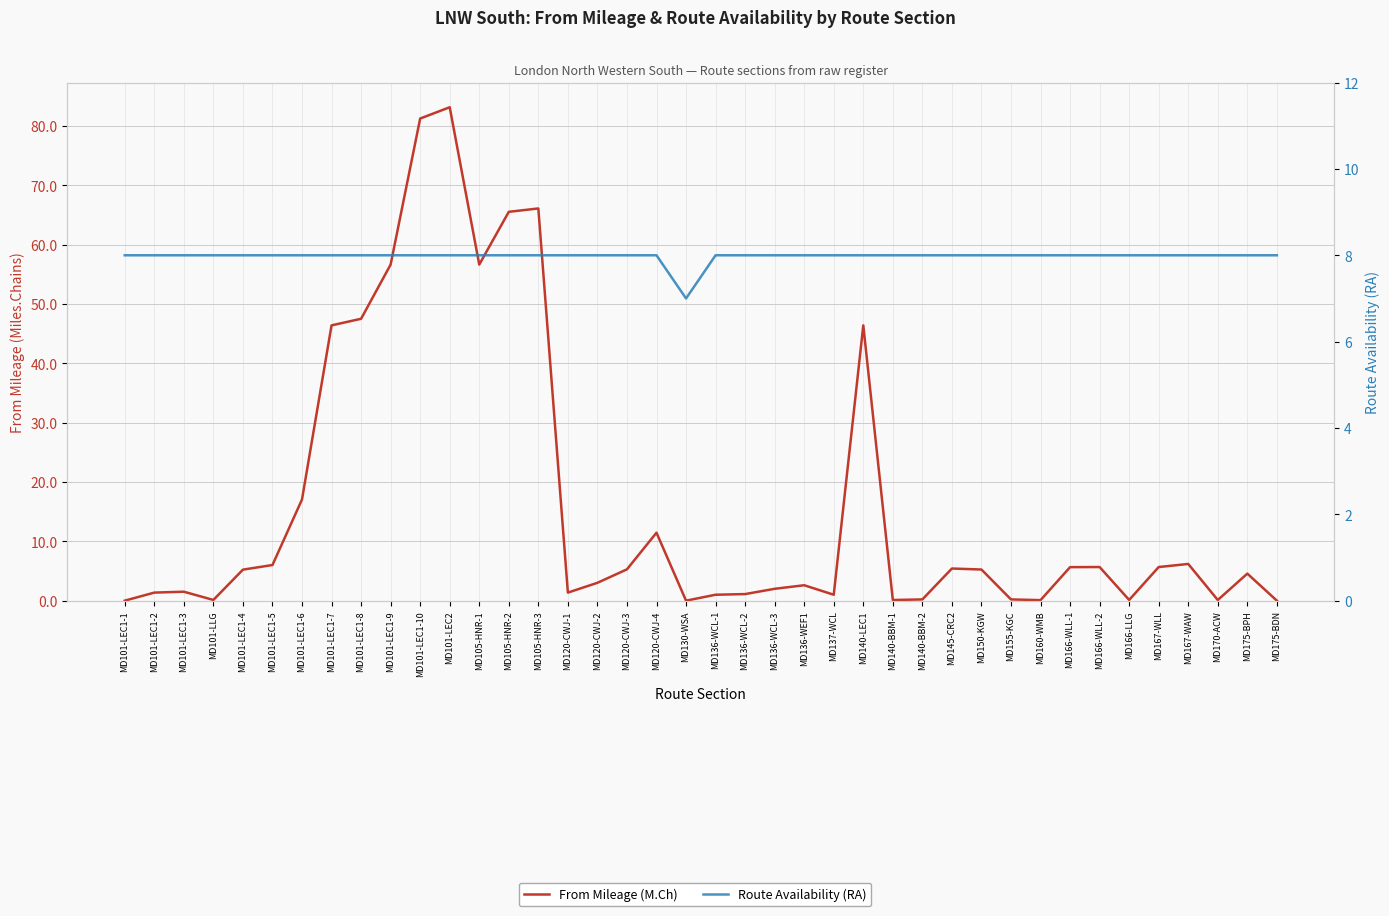

At which category is the sum across all series the highest?

MD101-LEC2